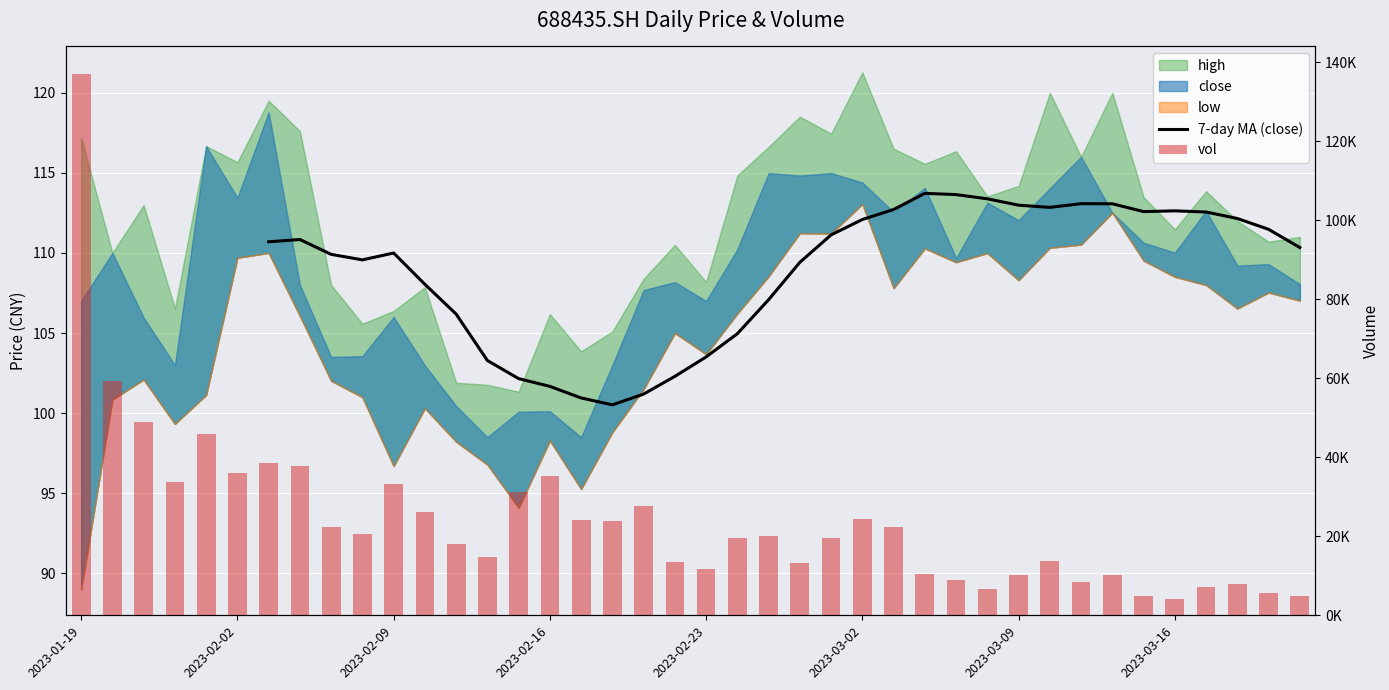

Is it true that low equals 110.3 at 2023-03-06?

True